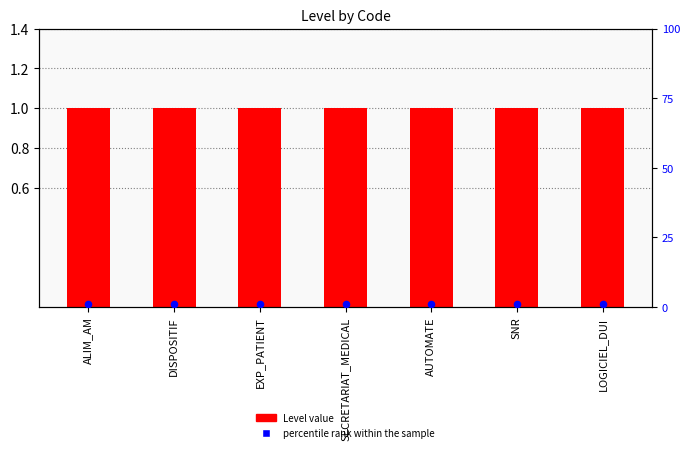

Is the value of Level value at LOGICIEL_DUI greater than the value of percentile rank within the sample at SNR?

No